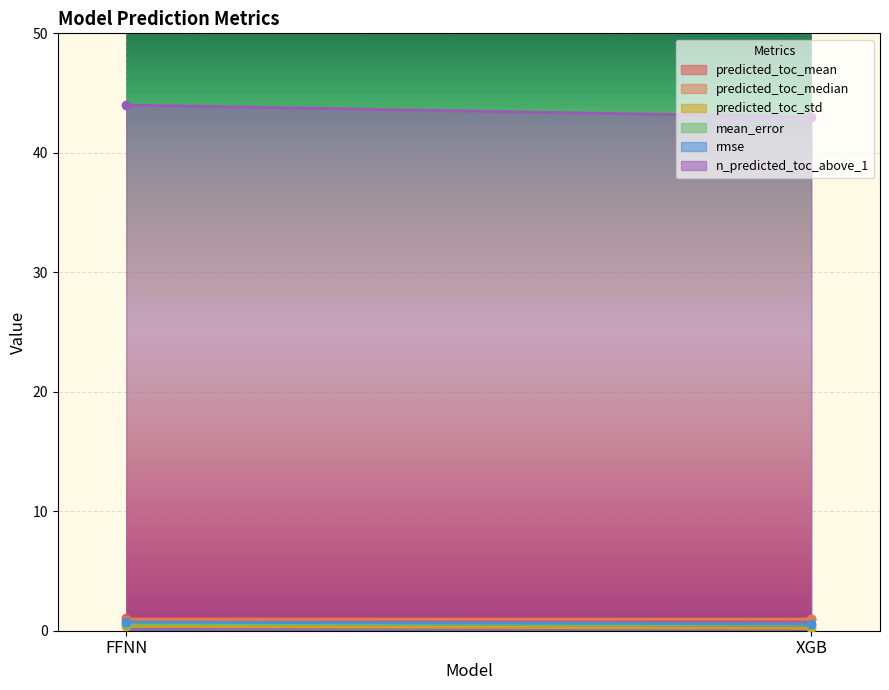

Is it true that n_predicted_toc_above_1 equals 18.9 at FFNN?

False